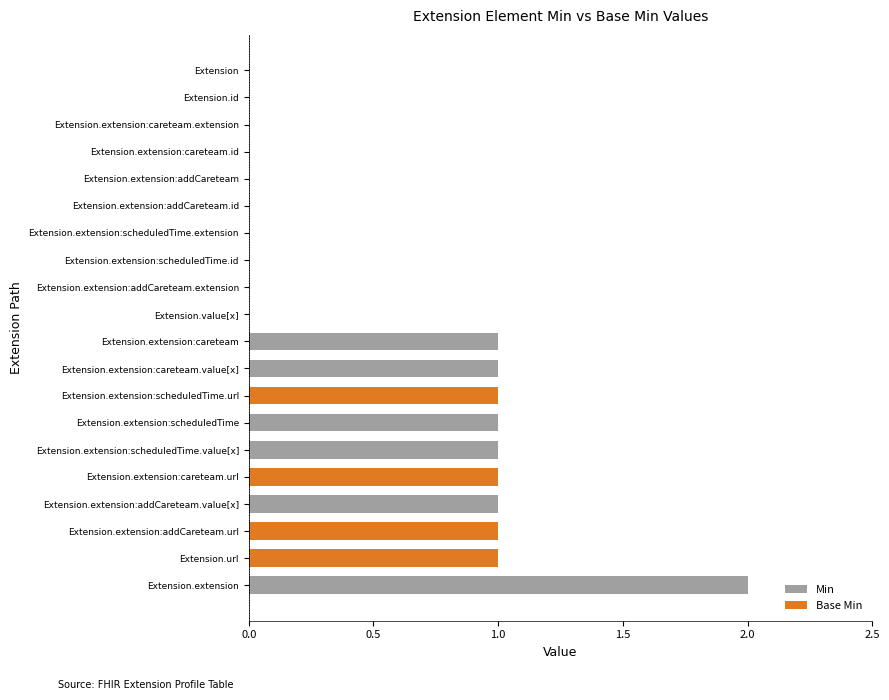

How many bars are there in each group?

2